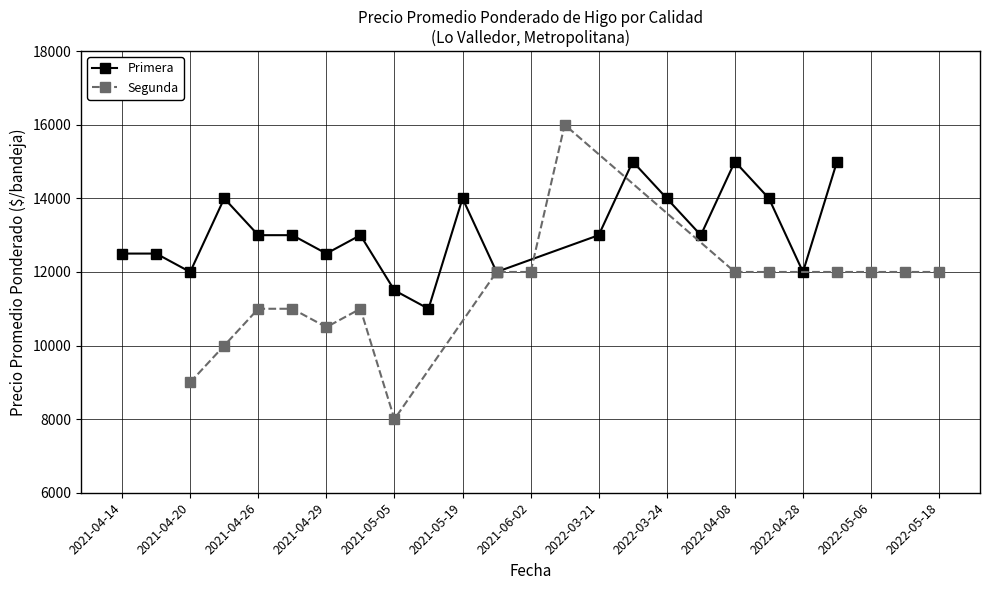

What is the highest value of the primera_values series?

15000